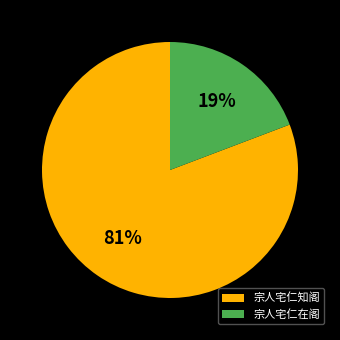

Which category accounts for the majority?

宗人宅仁知阁